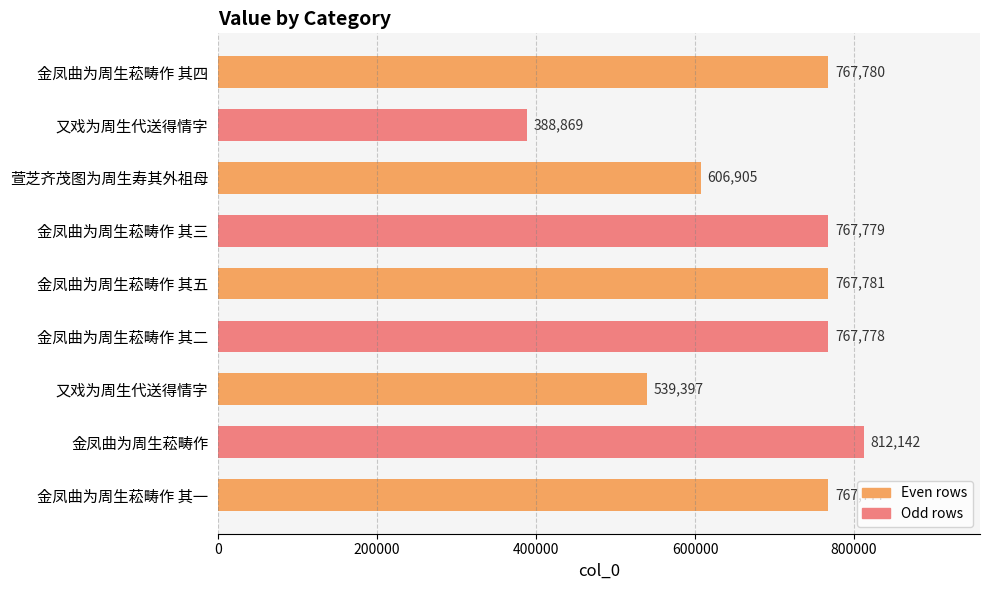

What is the difference between the maximum and minimum values?

423273